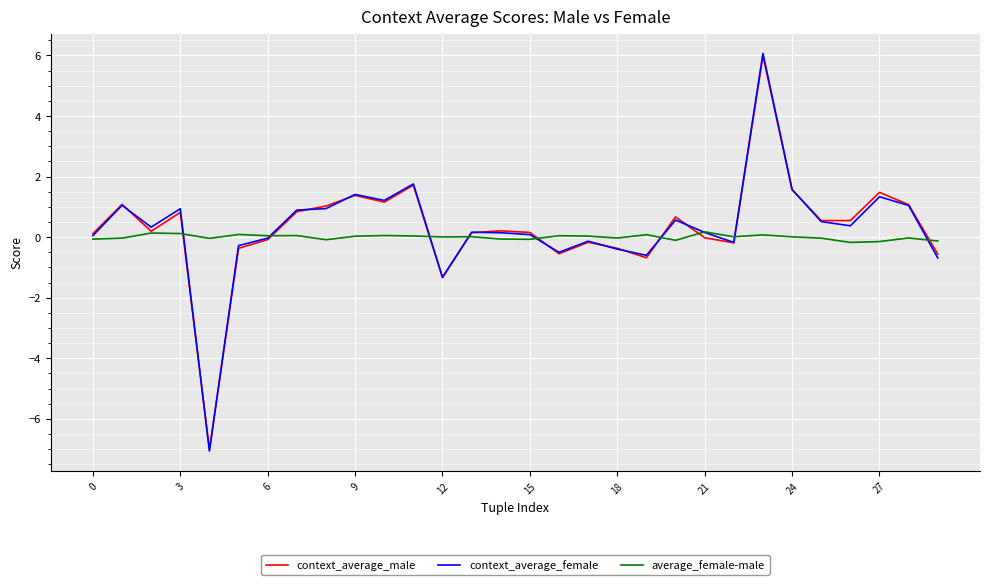

True or false: context_average_male and average_female-male intersect in this chart.

True